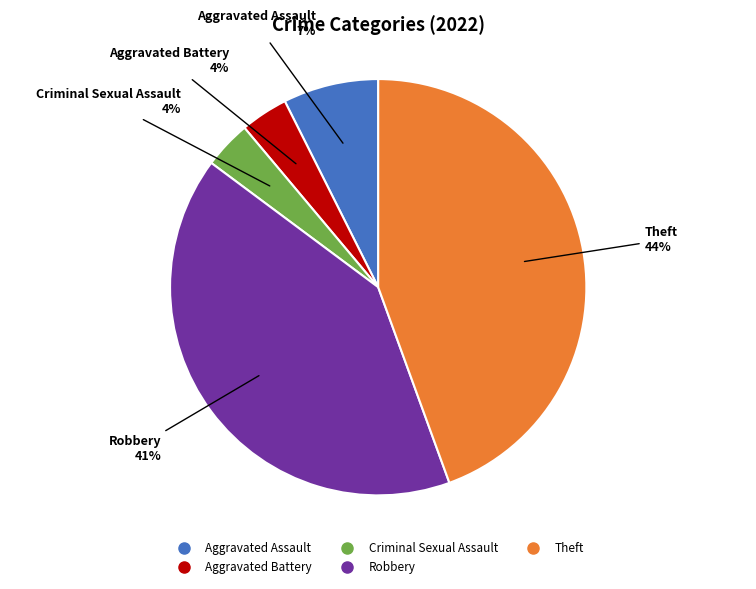

What percentage is the Theft slice, to the nearest percent?

44%